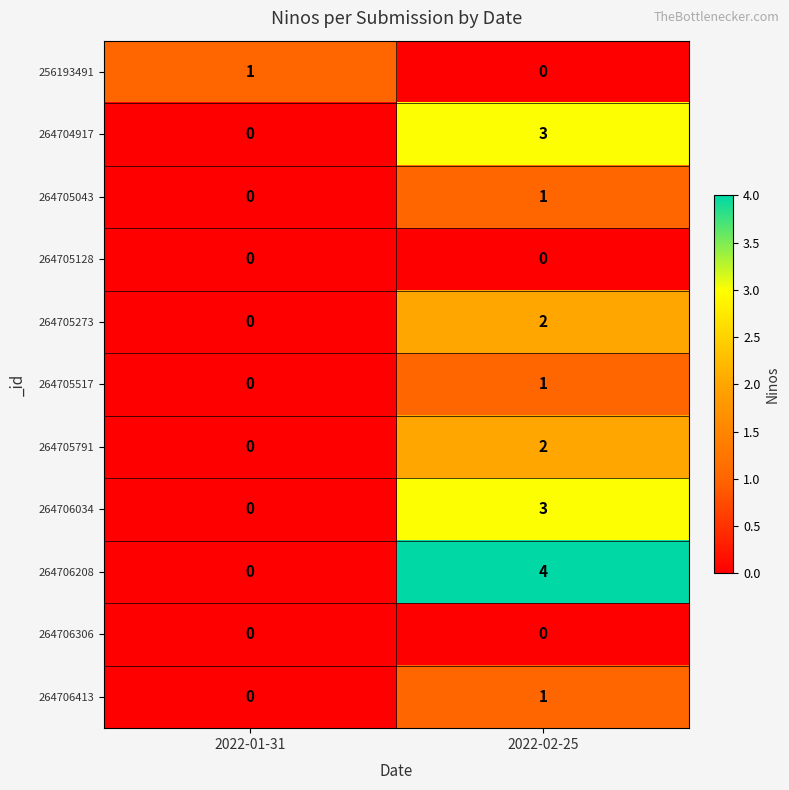

Reading left to right, transcribe all the data shown in this chart.

256193491: 1	0
264704917: 0	3
264705043: 0	1
264705128: 0	0
264705273: 0	2
264705517: 0	1
264705791: 0	2
264706034: 0	3
264706208: 0	4
264706306: 0	0
264706413: 0	1